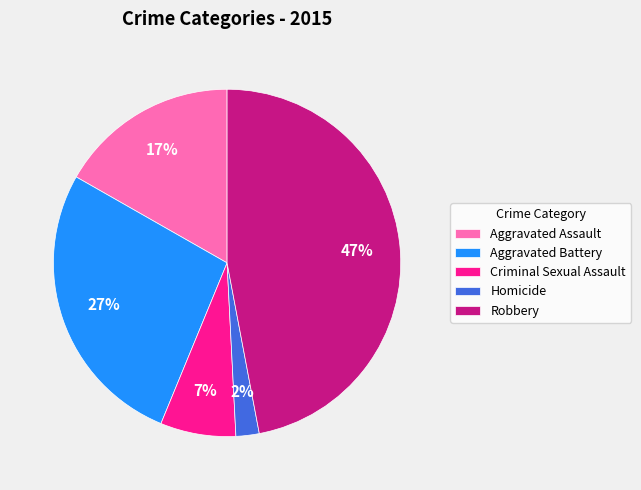

Combined, do Homicide and Criminal Sexual Assault account for over 50%?

No